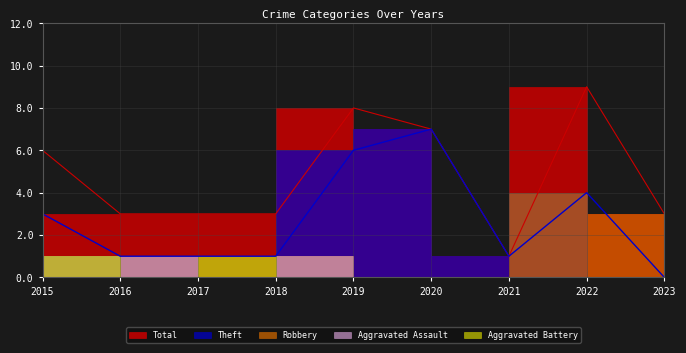

Between which two adjacent categories do Aggravated Assault and Aggravated Battery first intersect?

2017 and 2018